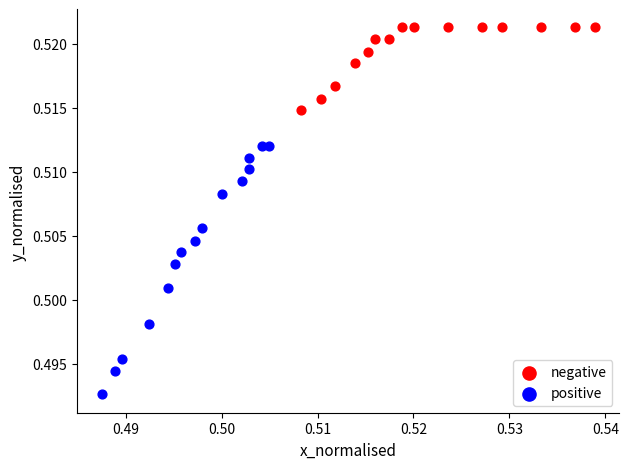

What are all the series names shown in the legend?

negative, positive